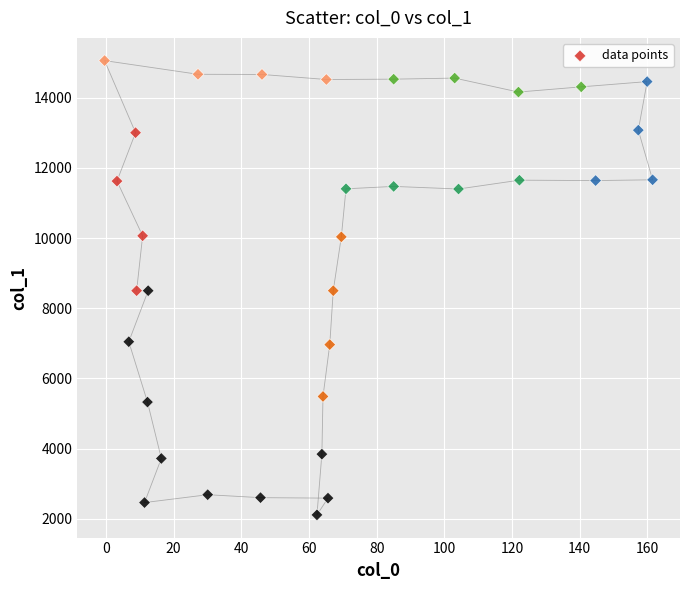

What is the range of Y values (max minus min)?

12934.7